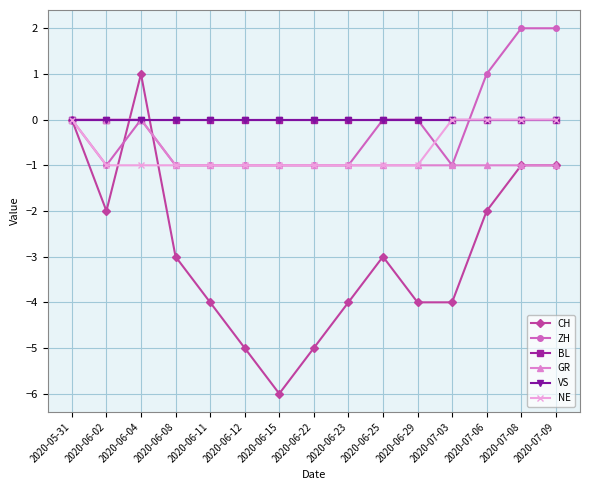

Reading left to right, extract all data points from this chart.

CH: 2020-05-31=0	2020-06-02=-2	2020-06-04=1	2020-06-08=-3	2020-06-11=-4	2020-06-12=-5	2020-06-15=-6	2020-06-22=-5	2020-06-23=-4	2020-06-25=-3	2020-06-29=-4	2020-07-03=-4	2020-07-06=-2	2020-07-08=-1	2020-07-09=-1
ZH: 2020-05-31=0	2020-06-02=-1	2020-06-04=0	2020-06-08=-1	2020-06-11=-1	2020-06-12=-1	2020-06-15=-1	2020-06-22=-1	2020-06-23=-1	2020-06-25=0	2020-06-29=0	2020-07-03=-1	2020-07-06=1	2020-07-08=2	2020-07-09=2
BL: 2020-05-31=0	2020-06-02=0	2020-06-04=0	2020-06-08=0	2020-06-11=0	2020-06-12=0	2020-06-15=0	2020-06-22=0	2020-06-23=0	2020-06-25=0	2020-06-29=0	2020-07-03=0	2020-07-06=0	2020-07-08=0	2020-07-09=0
GR: 2020-05-31=0	2020-06-02=0	2020-06-04=0	2020-06-08=-1	2020-06-11=-1	2020-06-12=-1	2020-06-15=-1	2020-06-22=-1	2020-06-23=-1	2020-06-25=-1	2020-06-29=-1	2020-07-03=-1	2020-07-06=-1	2020-07-08=-1	2020-07-09=-1
VS: 2020-05-31=0	2020-06-02=0	2020-06-04=0	2020-06-08=0	2020-06-11=0	2020-06-12=0	2020-06-15=0	2020-06-22=0	2020-06-23=0	2020-06-25=0	2020-06-29=0	2020-07-03=0	2020-07-06=0	2020-07-08=0	2020-07-09=0
NE: 2020-05-31=0	2020-06-02=-1	2020-06-04=-1	2020-06-08=-1	2020-06-11=-1	2020-06-12=-1	2020-06-15=-1	2020-06-22=-1	2020-06-23=-1	2020-06-25=-1	2020-06-29=-1	2020-07-03=0	2020-07-06=0	2020-07-08=0	2020-07-09=0